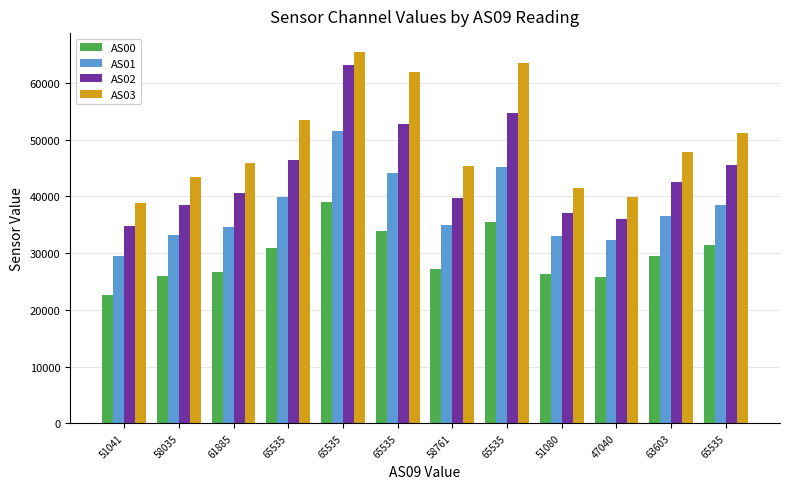

Count the number of data series in this chart.

4